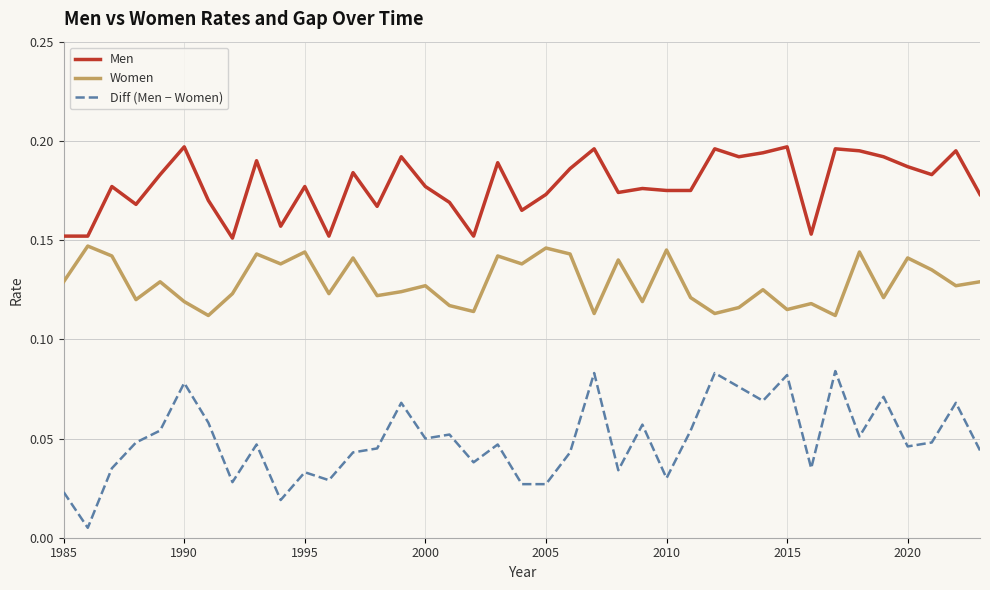

Rank the series by their maximum value, from highest to lowest.

Men, Women, Diff (Men − Women)